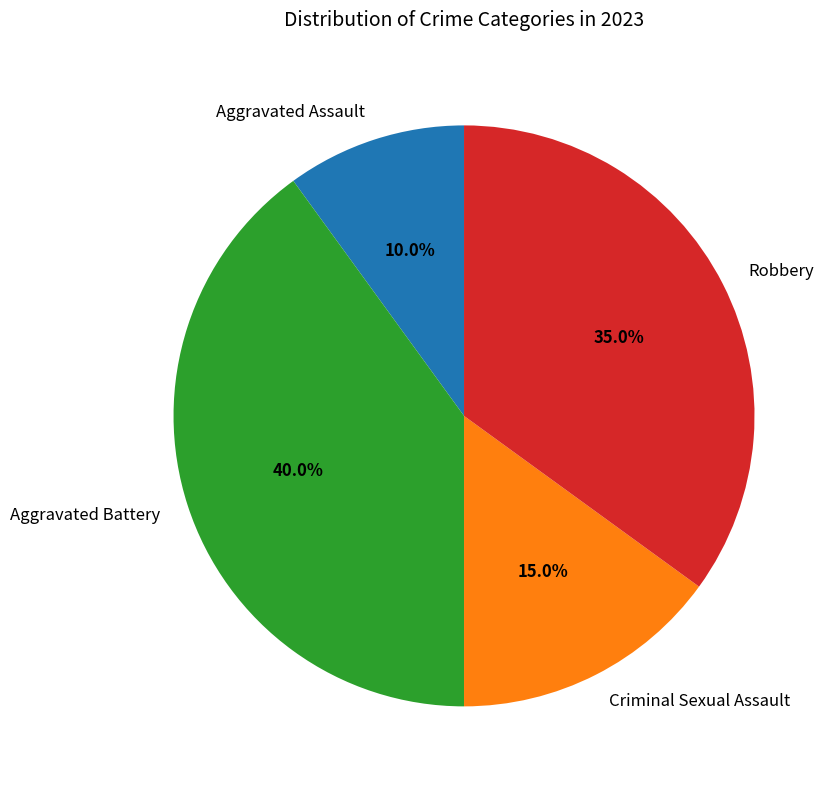

Combined, do Aggravated Battery and Robbery account for over 50%?

Yes